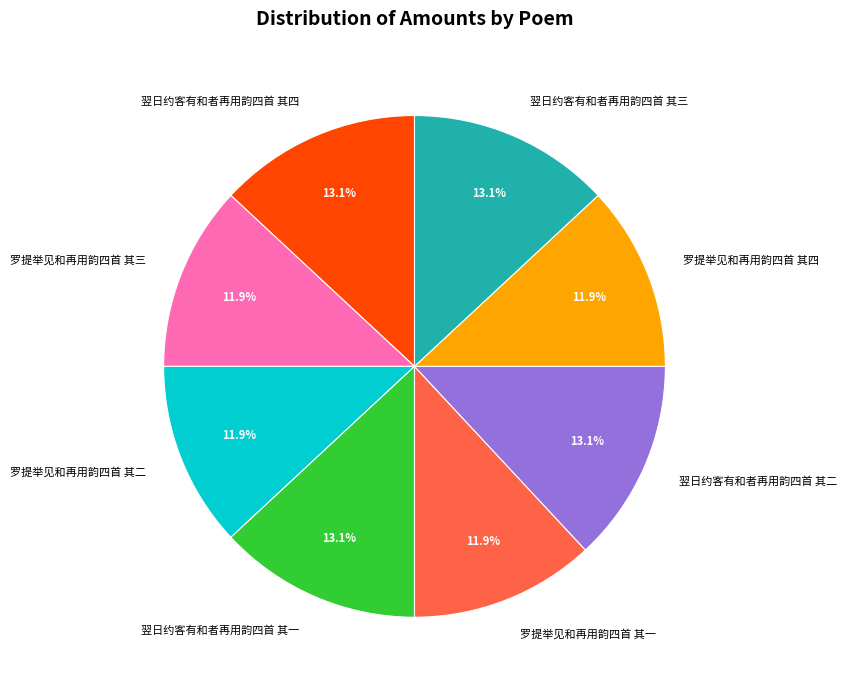

What is the ratio of the value at 罗提举见和再用韵四首 其三 to the value at 翌日约客有和者再用韵四首 其四?

0.9